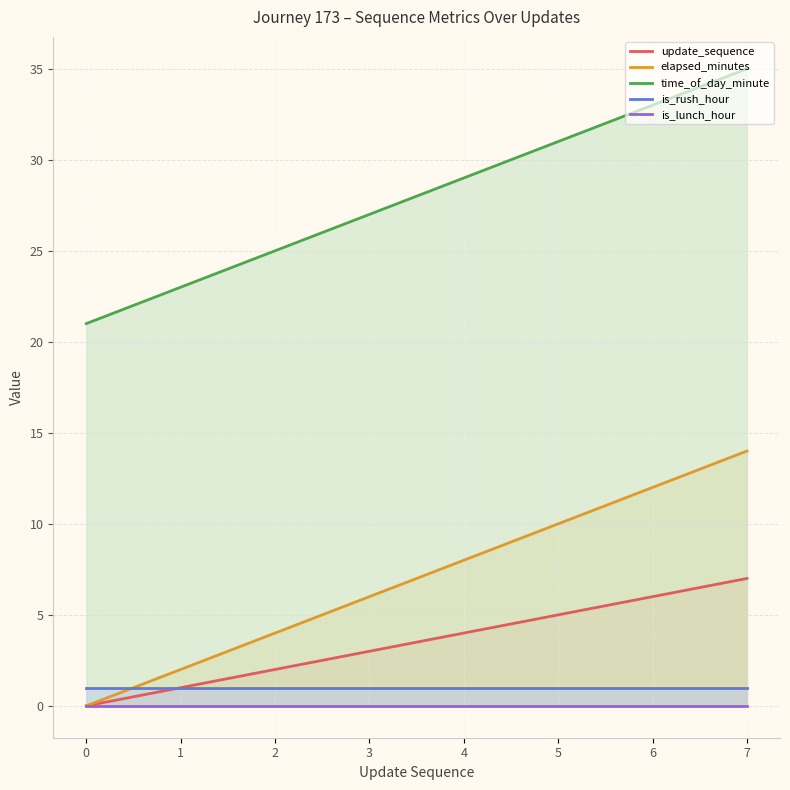

Is the value of is_lunch_hour at 6 greater than the value of time_of_day_minute at 3?

No